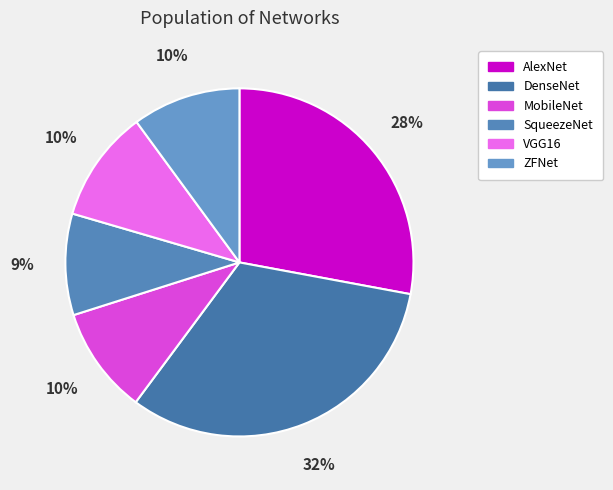

To the nearest percent, what portion does VGG16 represent?

10%